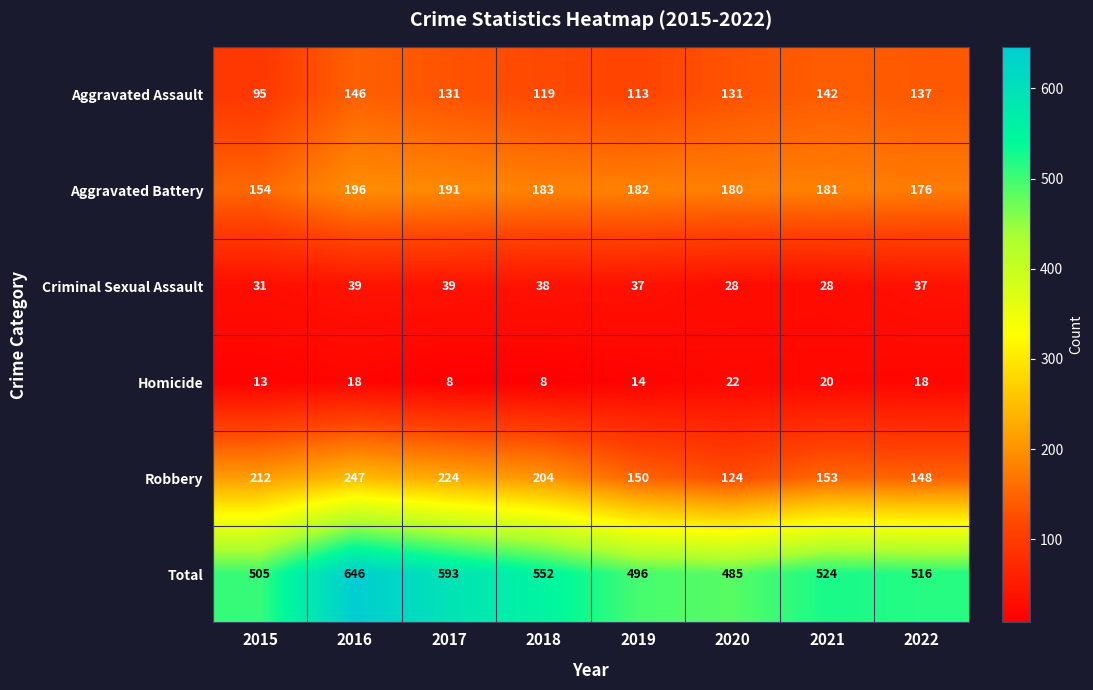

What is the difference between the maximum and second lowest values in the Homicide series?

14